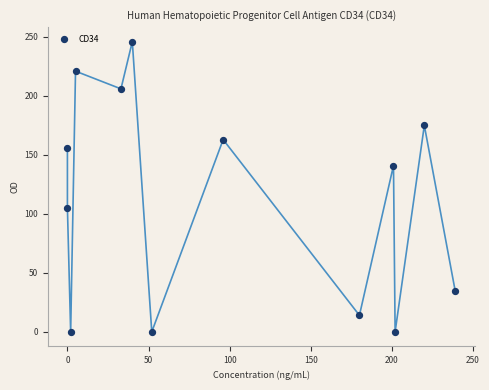

What is the range of Y values (max minus min)?

246